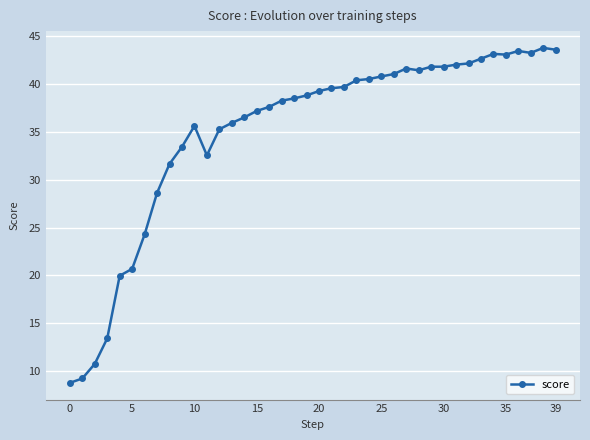

True or false: the data has more than 0 interior local peaks.

True